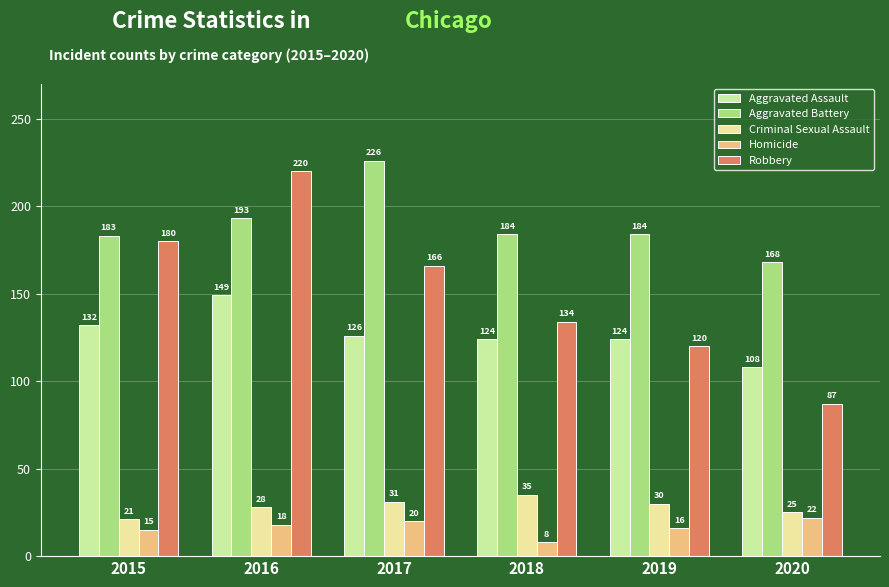

Which label corresponds to the largest value in the chart?

2017